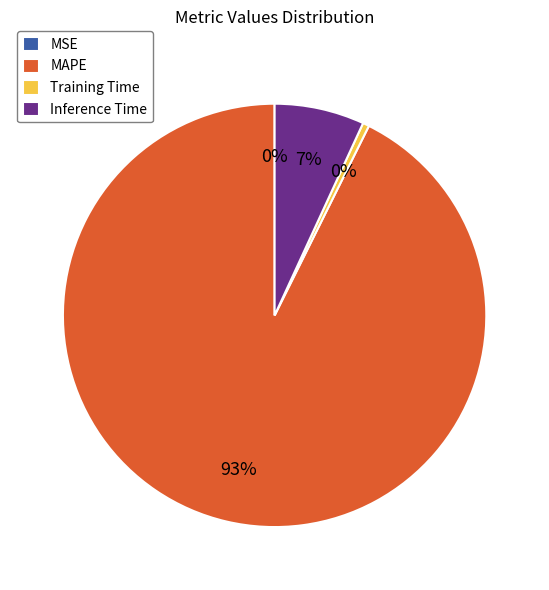

Which has a higher value, MAPE or Inference Time?

MAPE